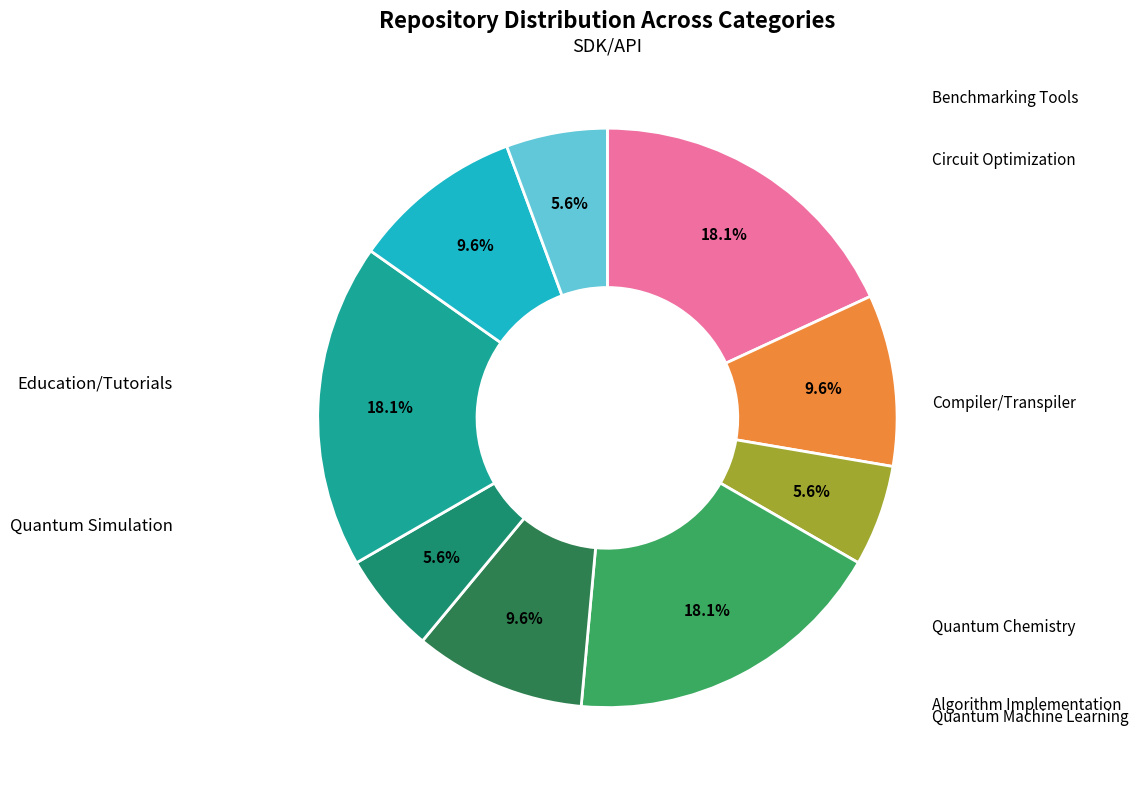

Count the number of slices in the pie.

9